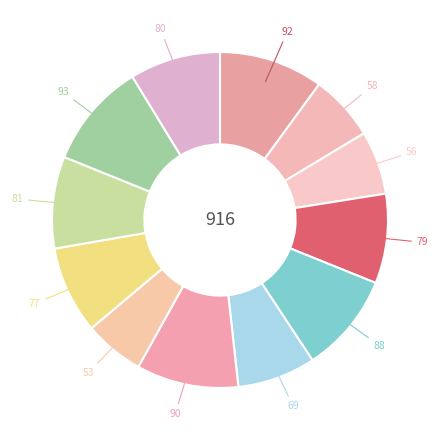

How many slices are in this pie chart?

12